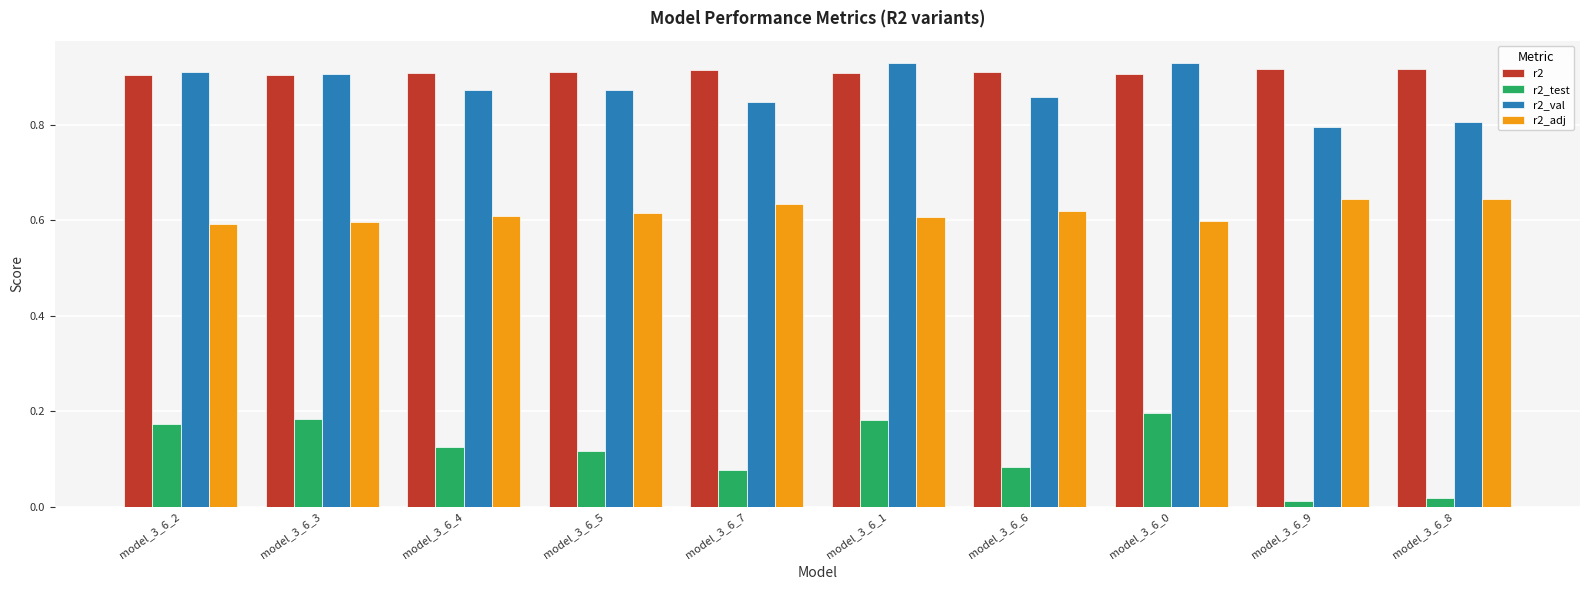

How many r2_val values are between 0 and 1?

10